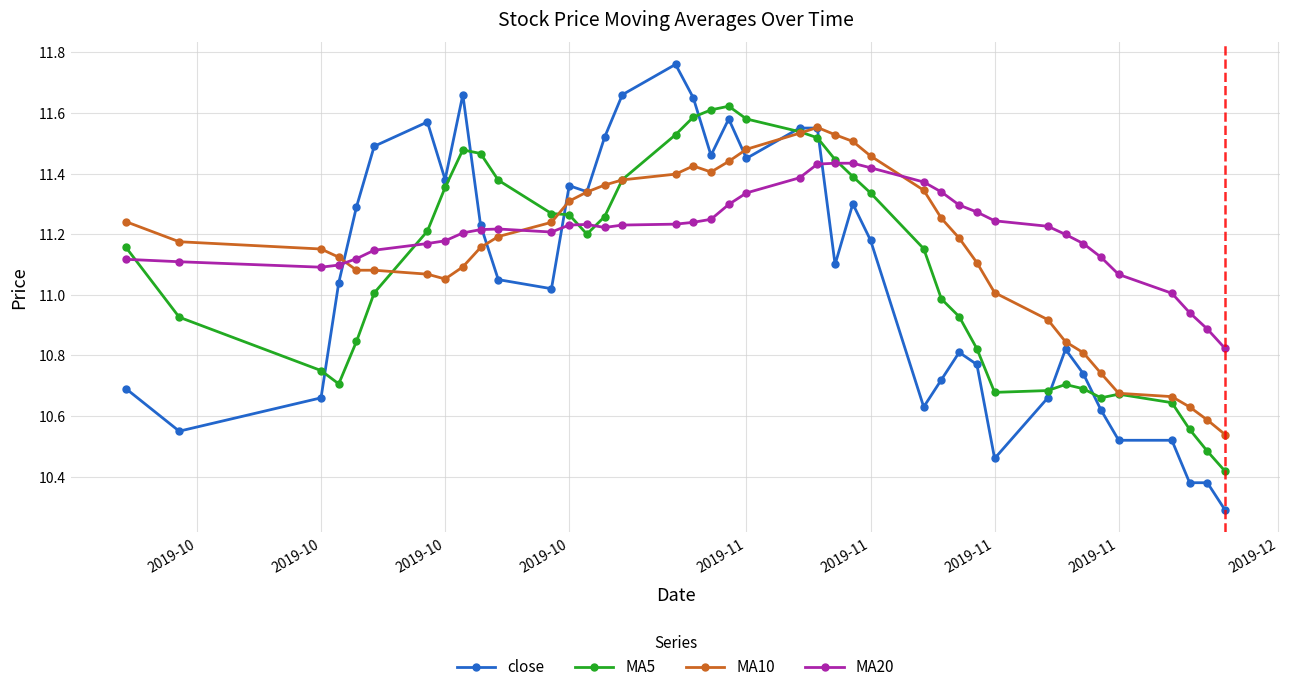

At how many categories does at least one series exceed 10?

40